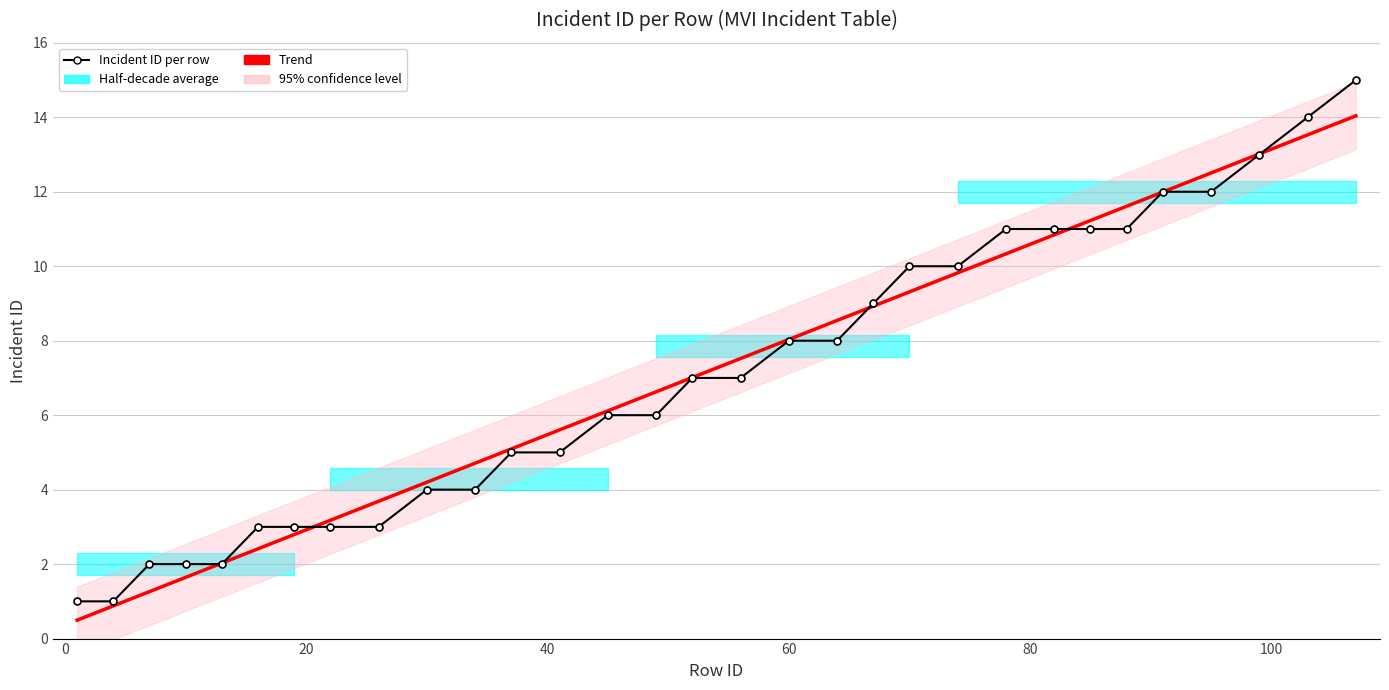

Rank the categories by value from lowest to highest.

1, 4, 7, 10, 13, 16, 19, 22, 26, 30, 34, 37, 41, 45, 49, 52, 56, 60, 64, 67, 70, 74, 78, 82, 85, 88, 91, 95, 99, 103, 107